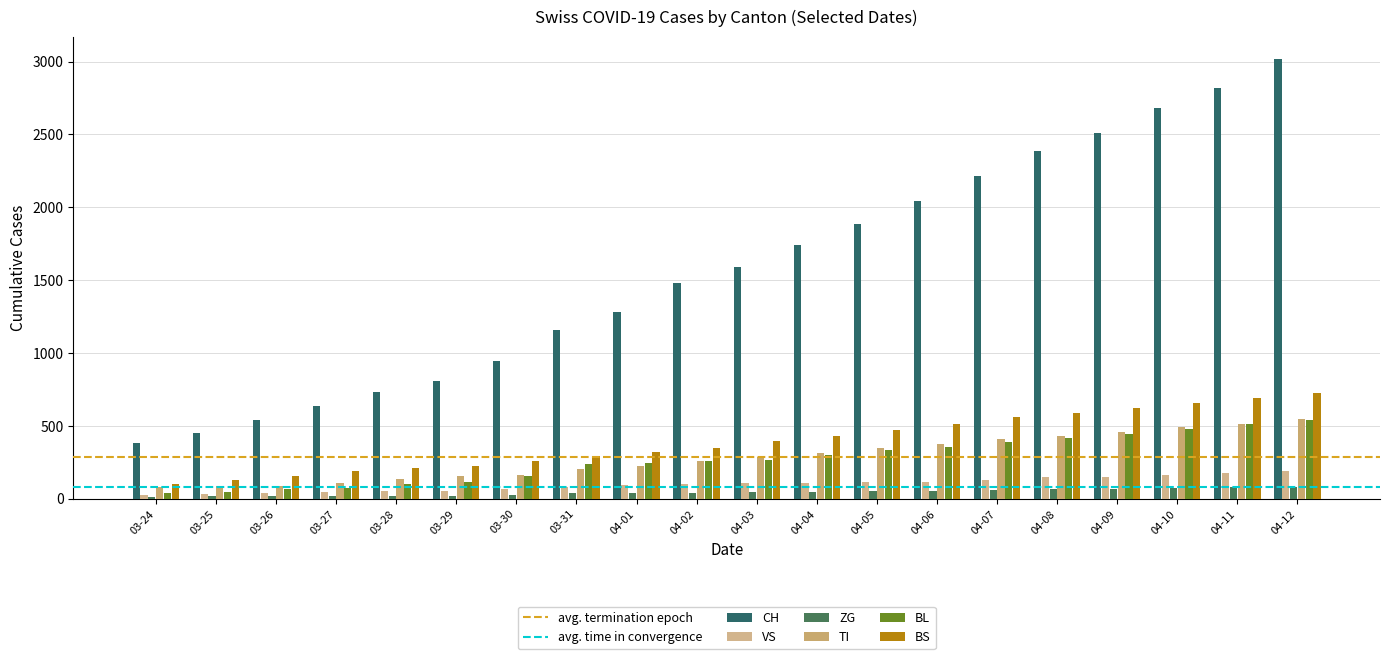

Count the number of categories in the chart.

20